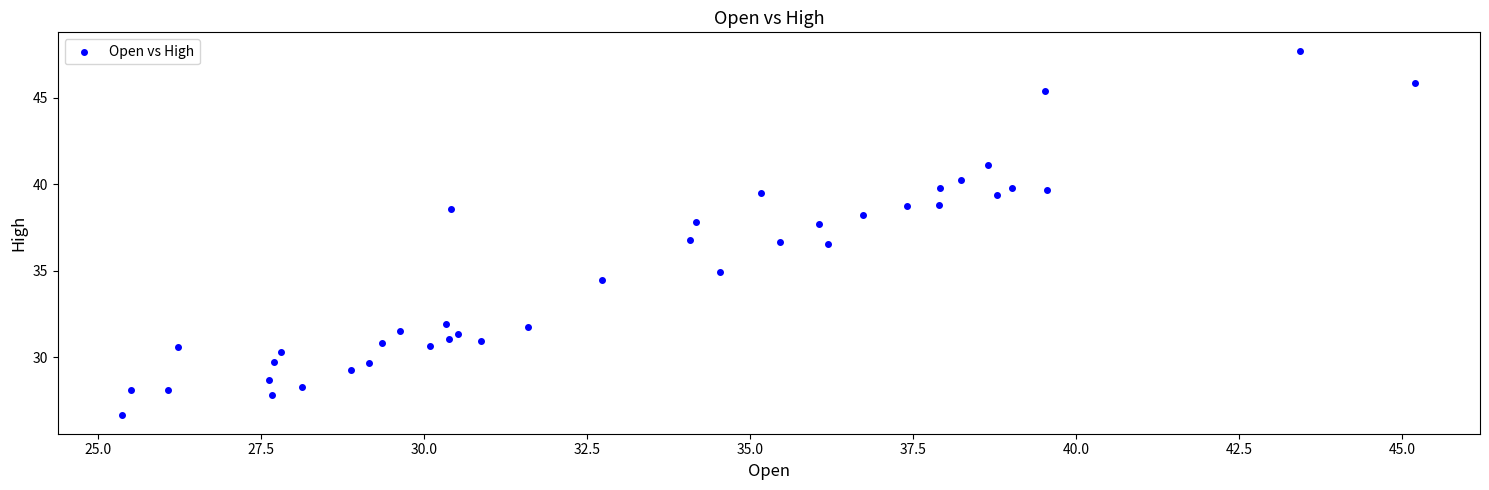

What is the range of X values (max minus min)?

19.8